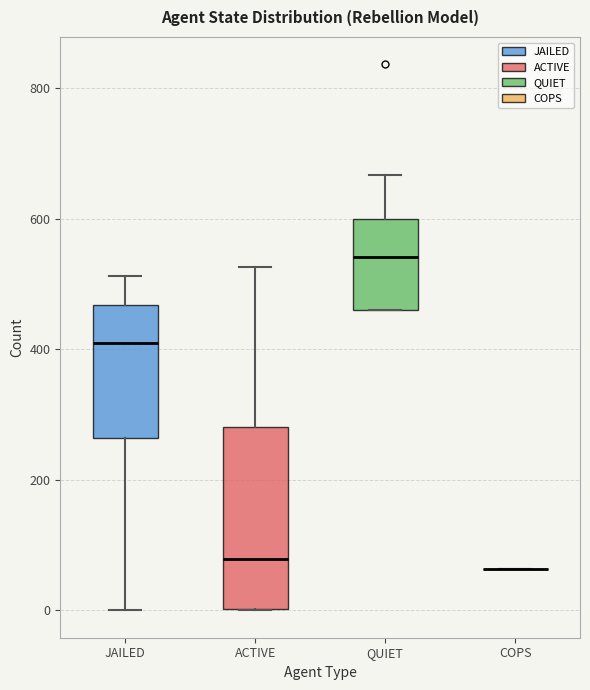

Comparing the boxes themselves (not the whiskers), which one is the tallest?

ACTIVE